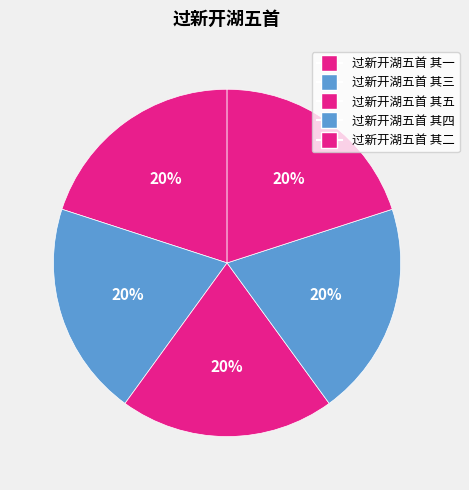

Does 过新开湖五首 其三 represent more than half of the total?

No